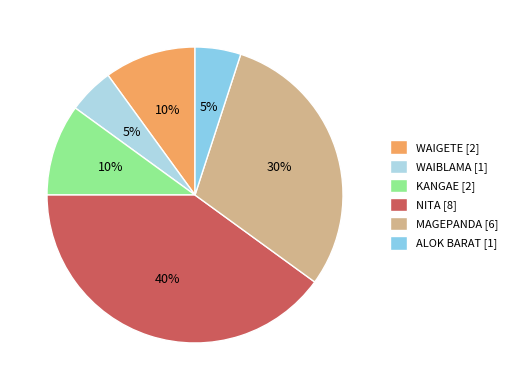

What is the ratio of the value at NITA to the value at WAIBLAMA?

8.0